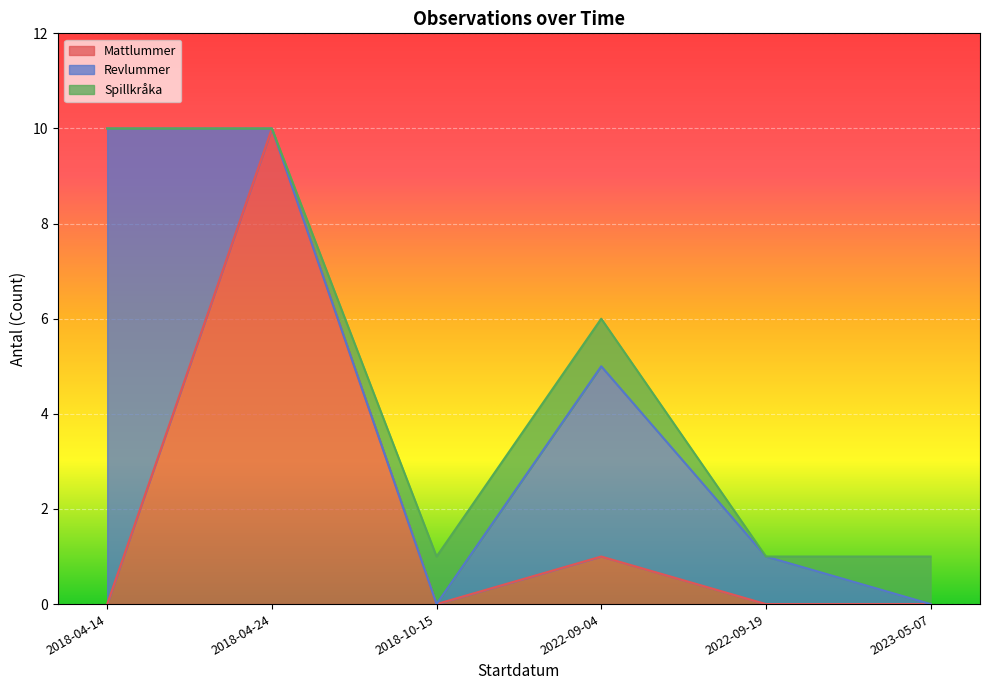

What is the ratio of the value at 2023-05-07 to the value at 2018-04-14?

1.0